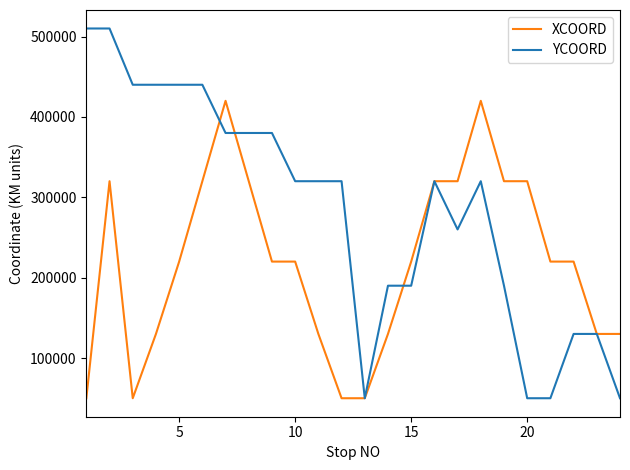

Rank the series by their maximum value, from lowest to highest.

XCOORD, YCOORD